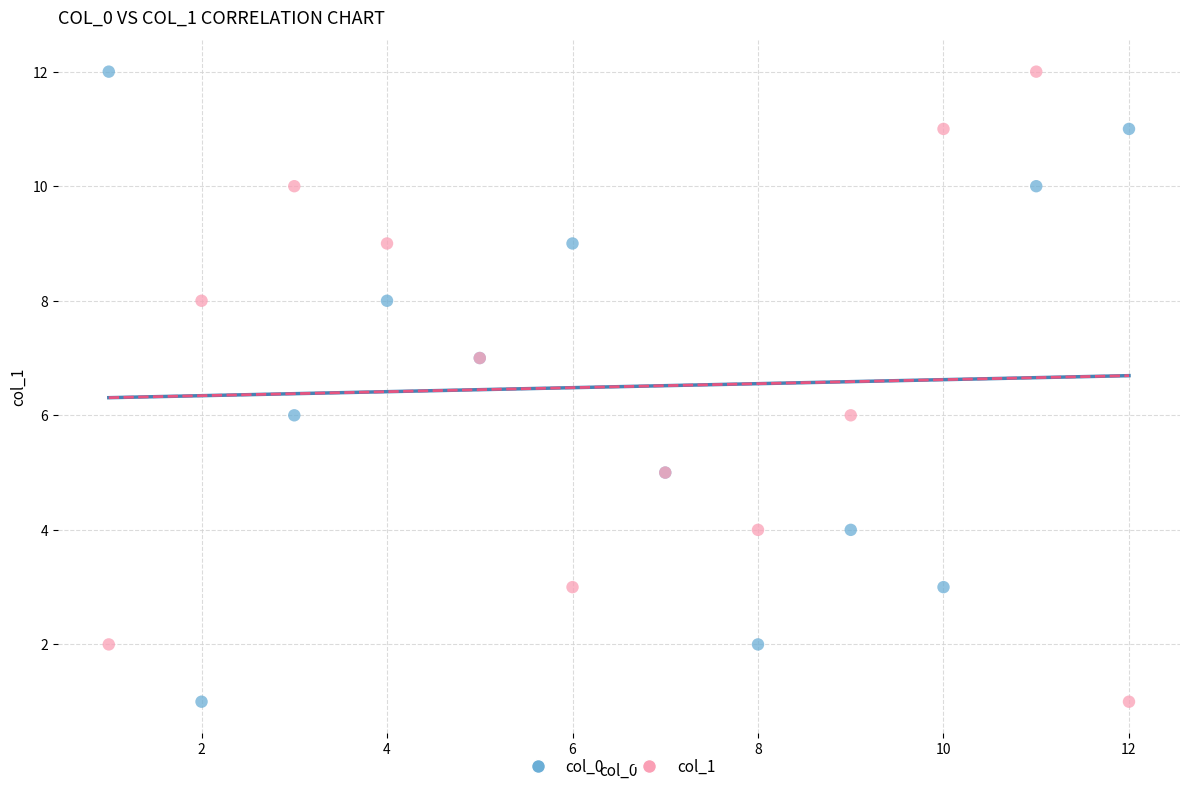

What are all the series names shown in the legend?

col_0, col_1